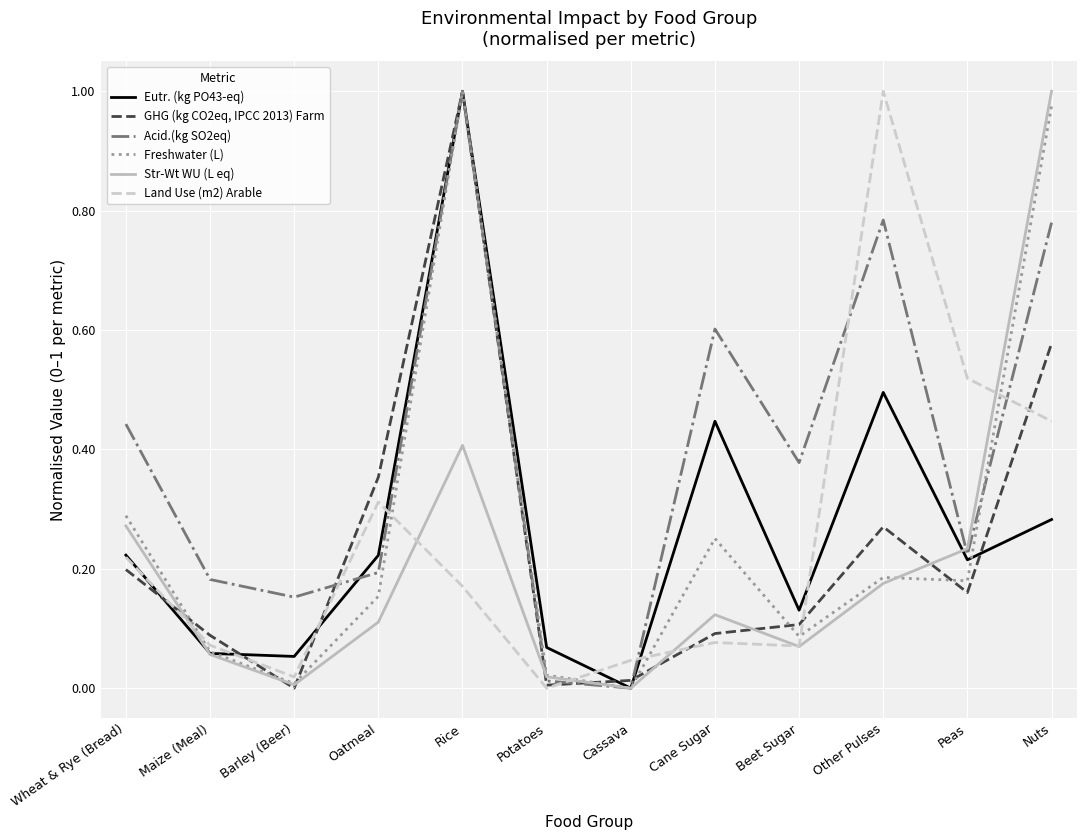

At how many categories does at least one series exceed 0?

12